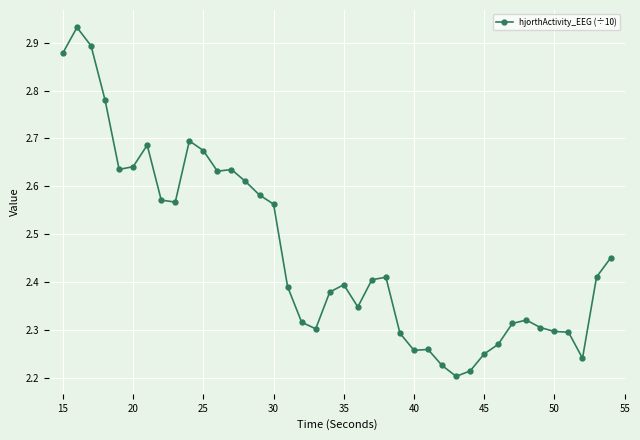

What is the sum of all values?

98.5